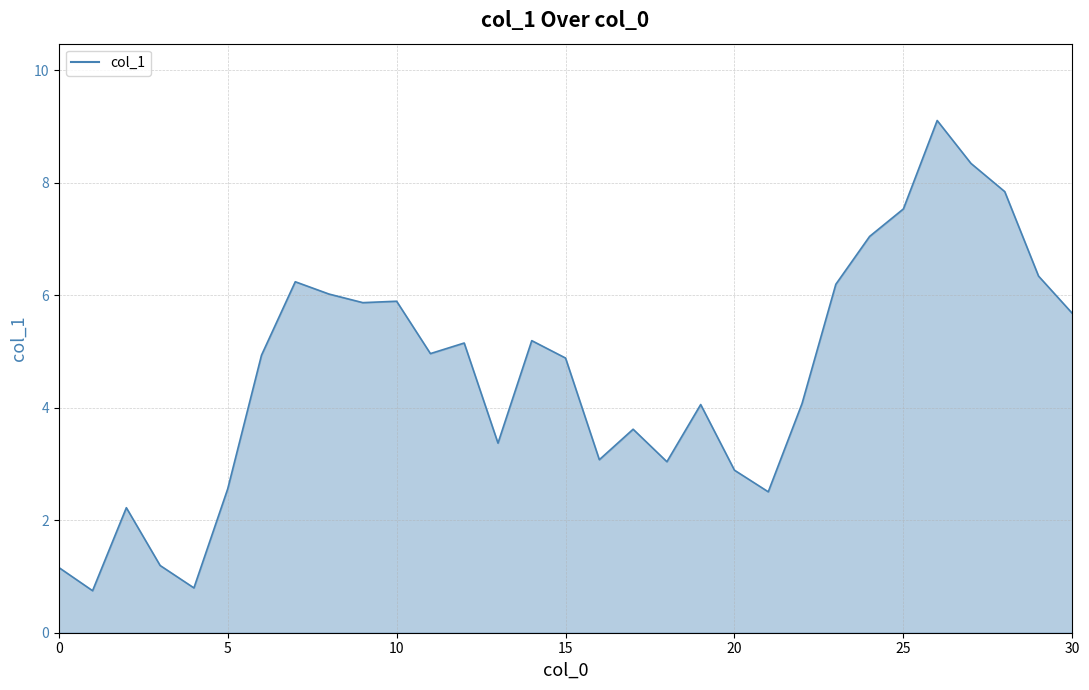

What is the maximum value shown in the chart?

9.1